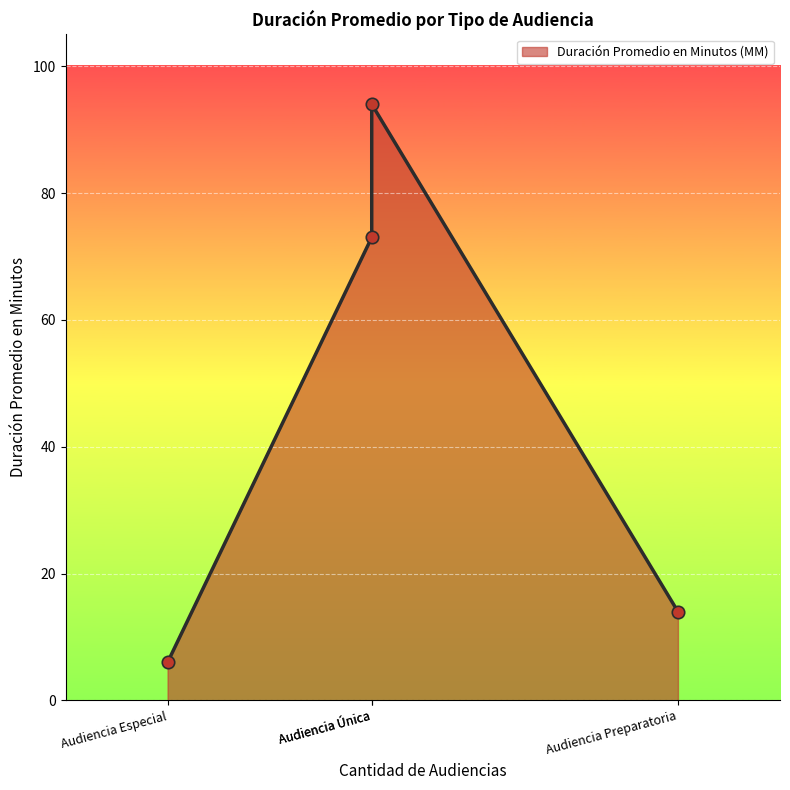

What is the change in value from Audiencia Especial to Audiencia Preparatoria?

+8